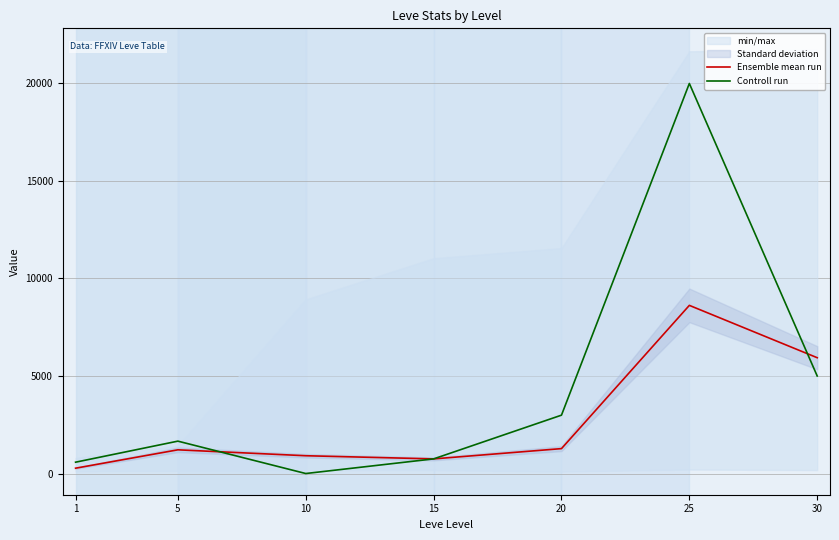

Reading left to right, transcribe all the data shown in this chart.

Ensemble mean run: 273.5	1215.2	912.3	750.0	1276.9	8622.0	5937.8
Controll run: 581.0	1660.4	0.0	750.0	2992.5	20000.0	5000.0